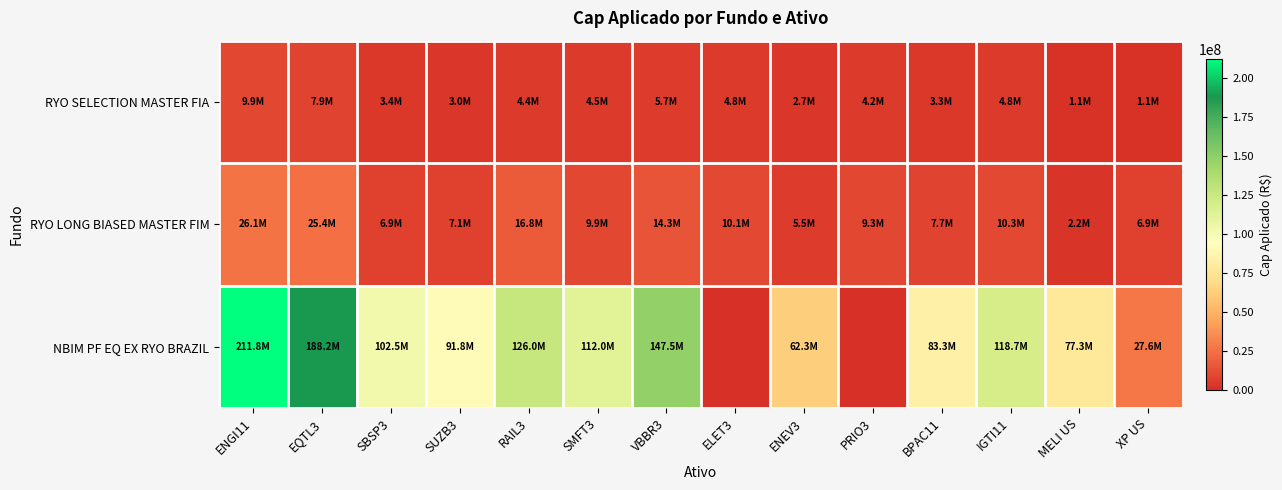

At which category does the chart reach its minimum across all series?

ELET3